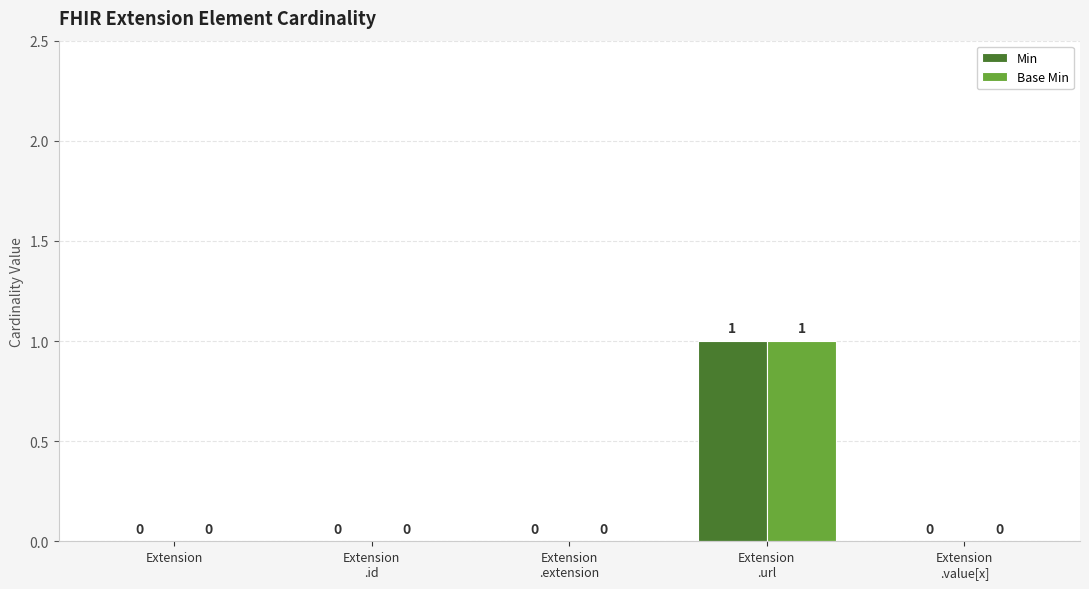

True or false: Min has a value of 0 at Extension.

True